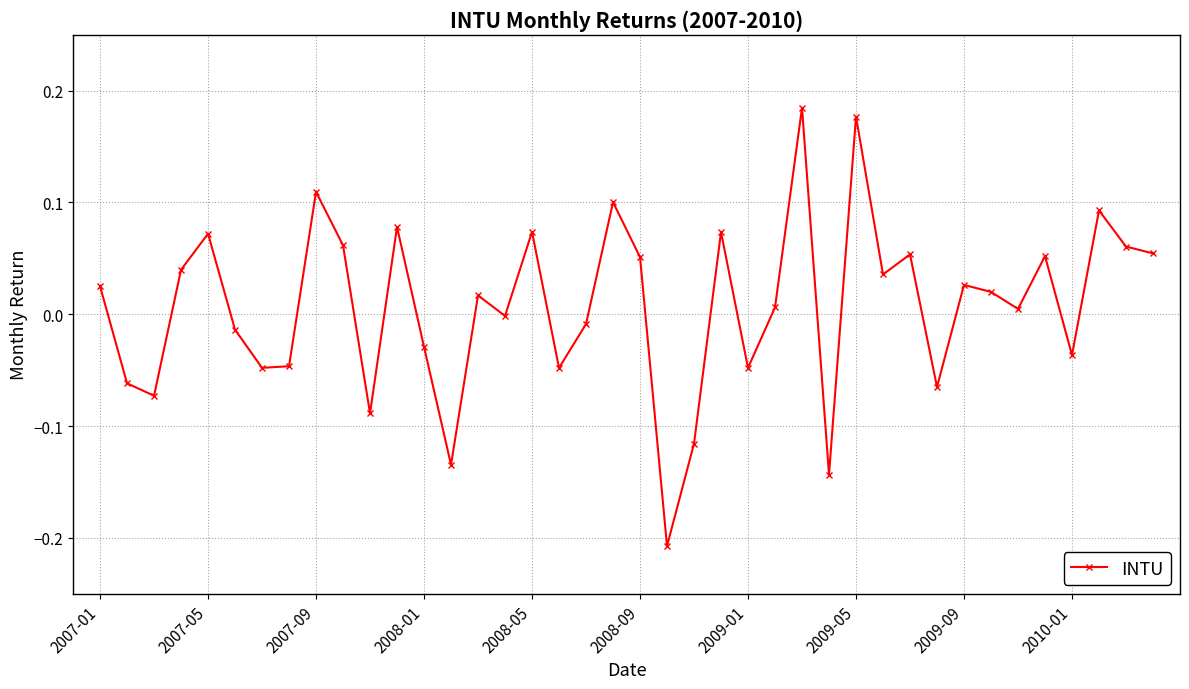

How many points are higher than both their immediate neighbors (excluding endpoints)?

13